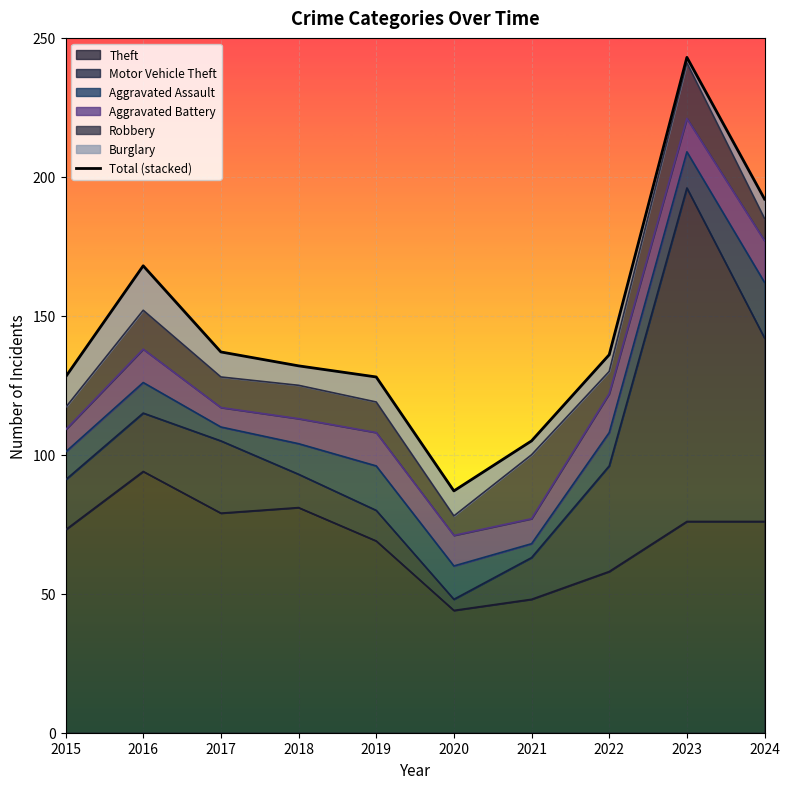

What is the value of the 7th point from the left?

105